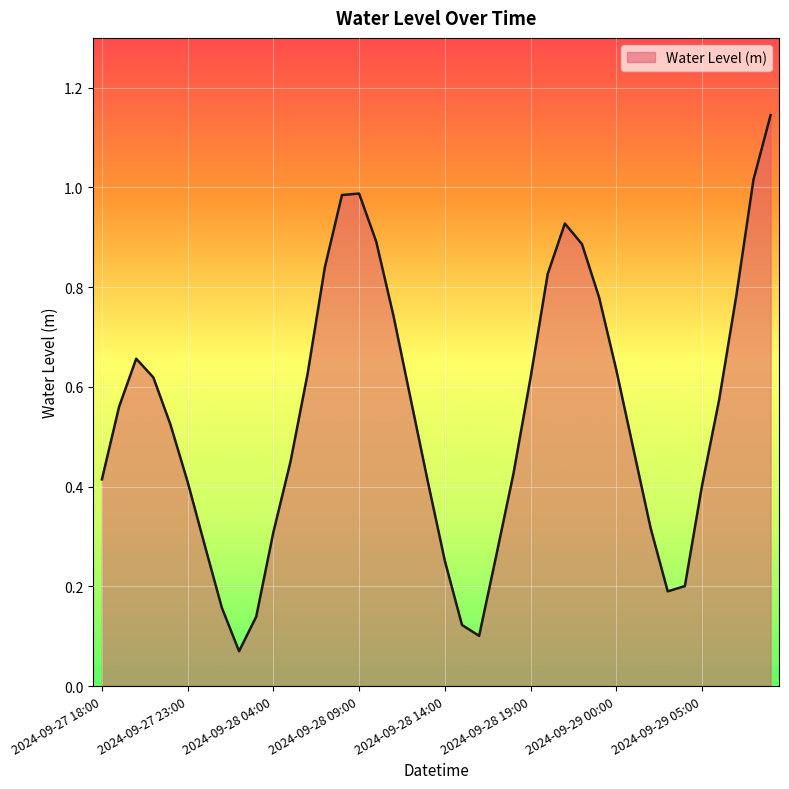

What is the average value?

0.5